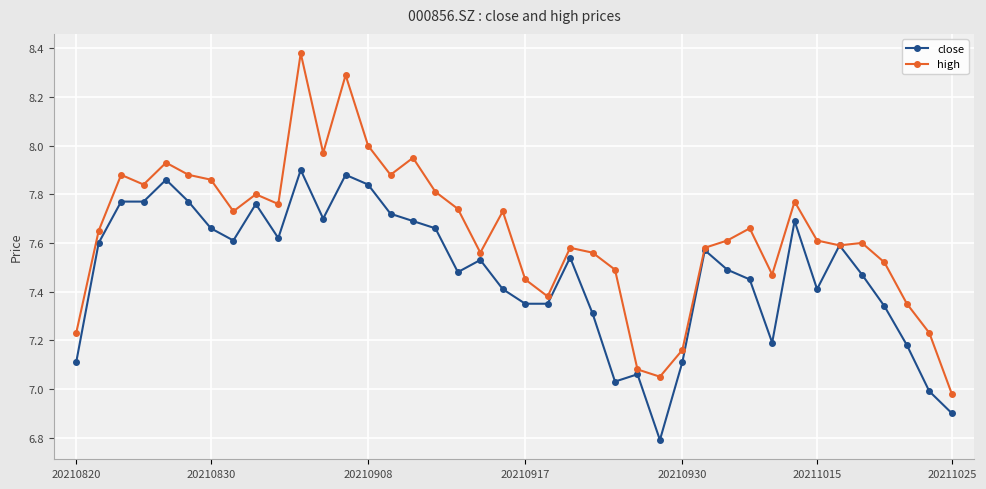

In high, how many points are higher than both neighbors (excluding endpoints)?

11